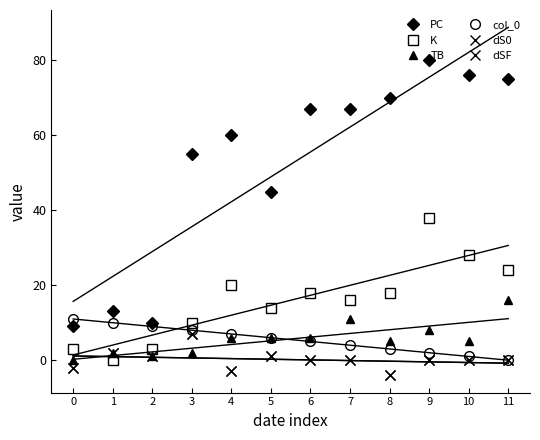

Reading left to right, what are all the values shown in this chart?

PC: 9	13	10	55	60	45	67	67	70	80	76	75
K: 3	0	3	10	20	14	18	16	18	38	28	24
TB: 0	2	1	2	6	6	6	11	5	8	5	16
col_0: 11	10	9	8	7	6	5	4	3	2	1	0
dS0: -2	2	1	7	-3	1	0	0	-4	0	0	0
dSF: -2	2	1	7	-3	1	0	0	-4	0	0	0